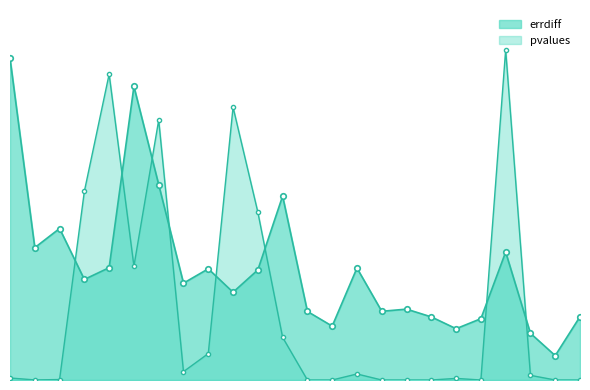

What is the difference between the maximum and second lowest values in the pvalues_scaled series?

73.8